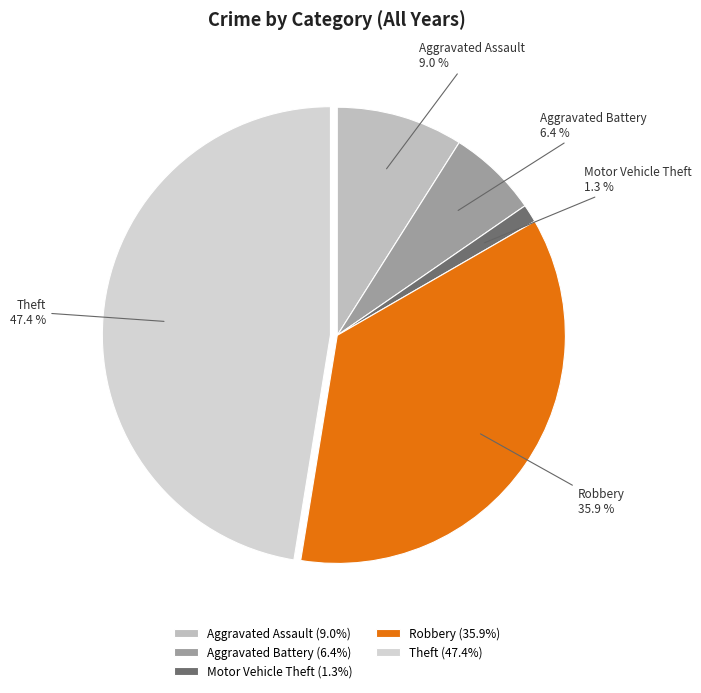

How many slices are in this pie chart?

5